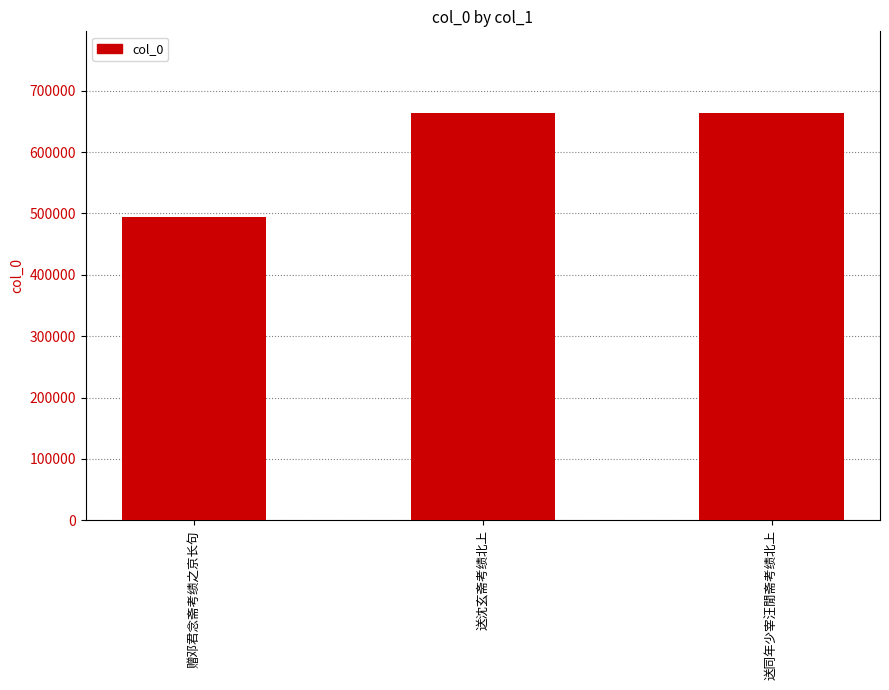

What is the value of the 2nd bar from the left?

664017